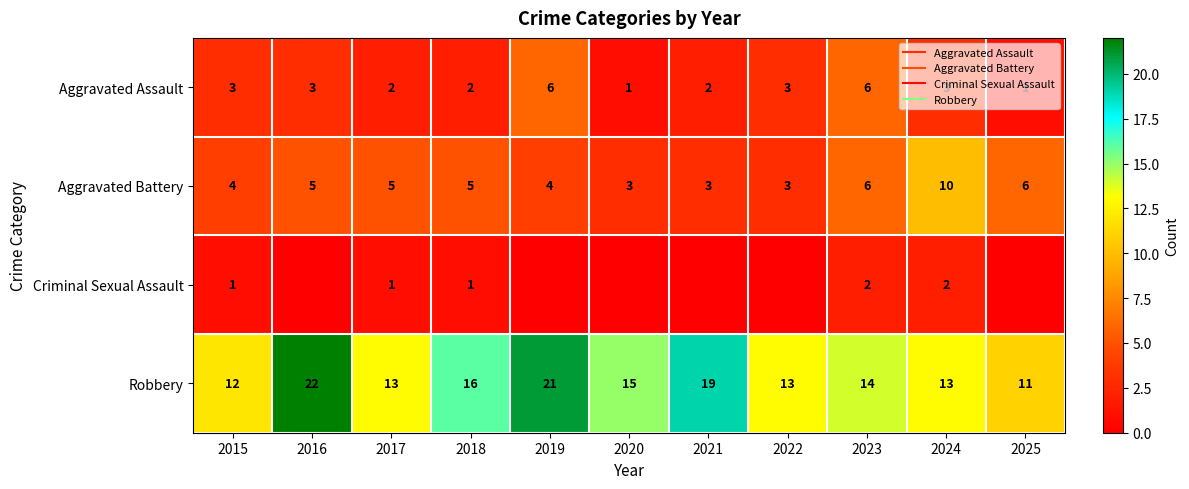

Which category has the highest value in the Aggravated Assault series?

2019